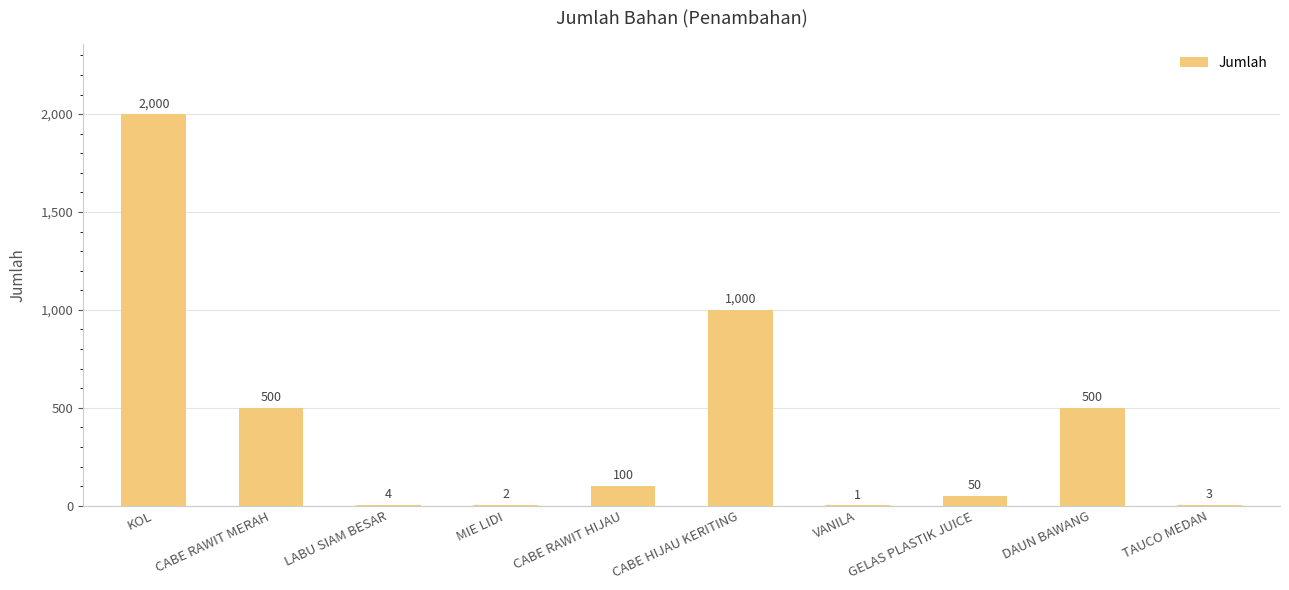

What is the sum of the values at DAUN BAWANG and TAUCO MEDAN?

503